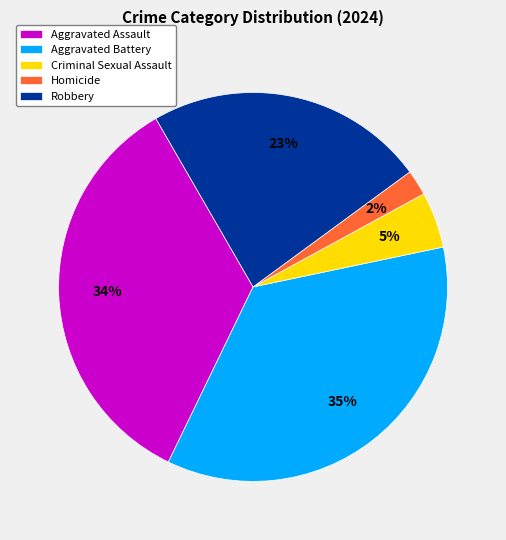

Which category has the biggest portion of the pie?

Aggravated Battery